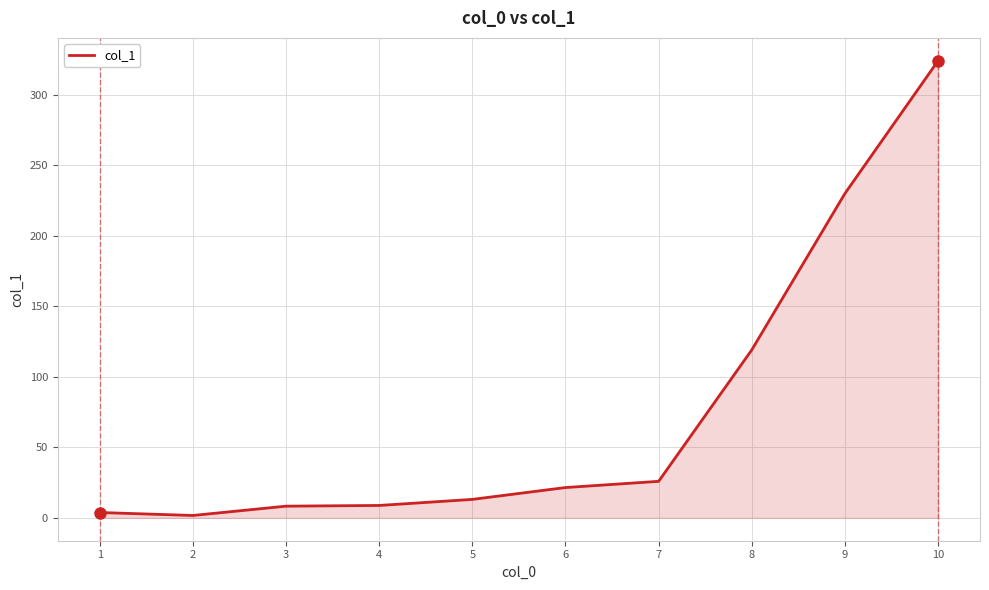

Where is the data nearest to the value 162?

8